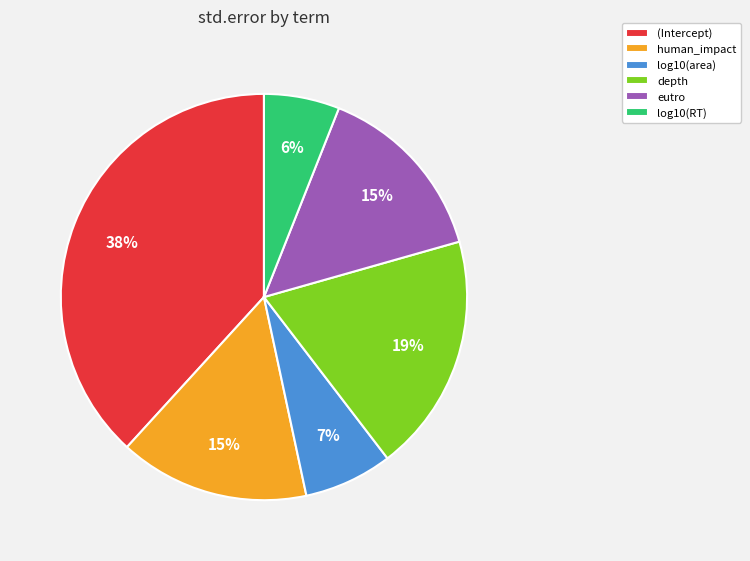

To the nearest percent, what percentage of the pie is human_impact?

15%